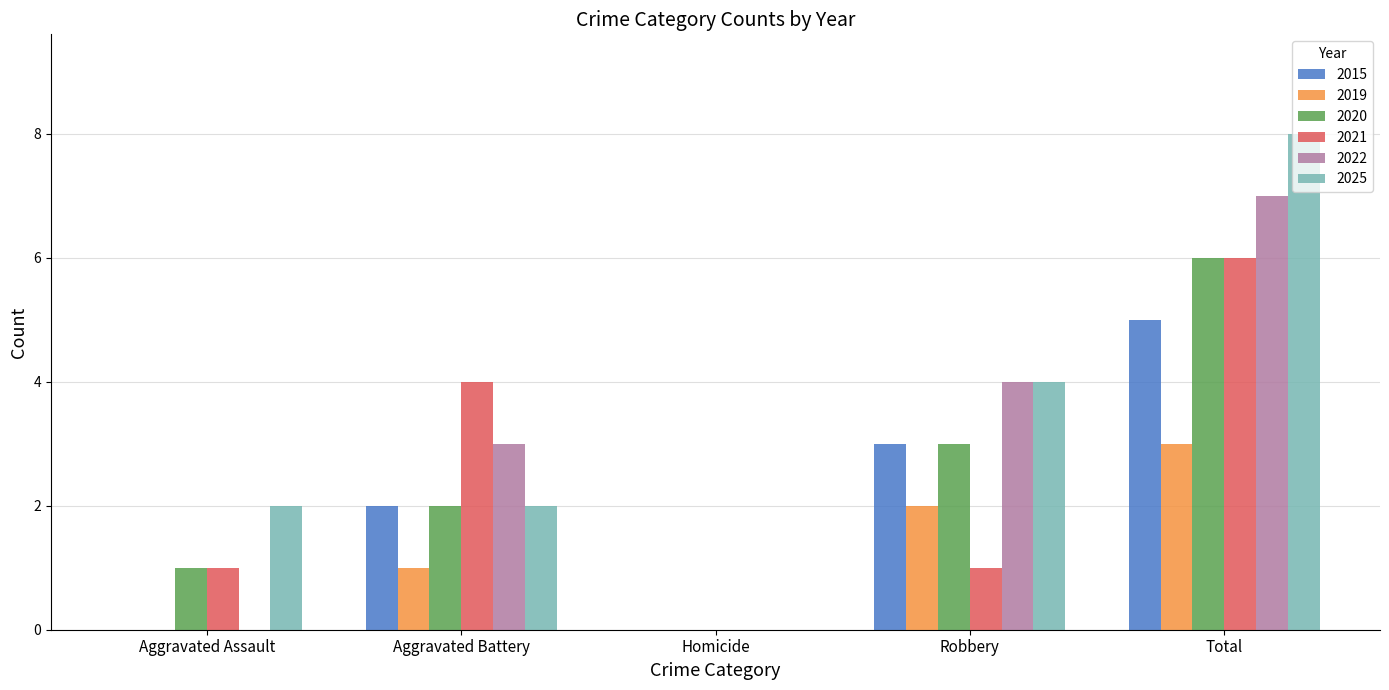

True or false: 2025 has a value of 4 at Robbery.

True